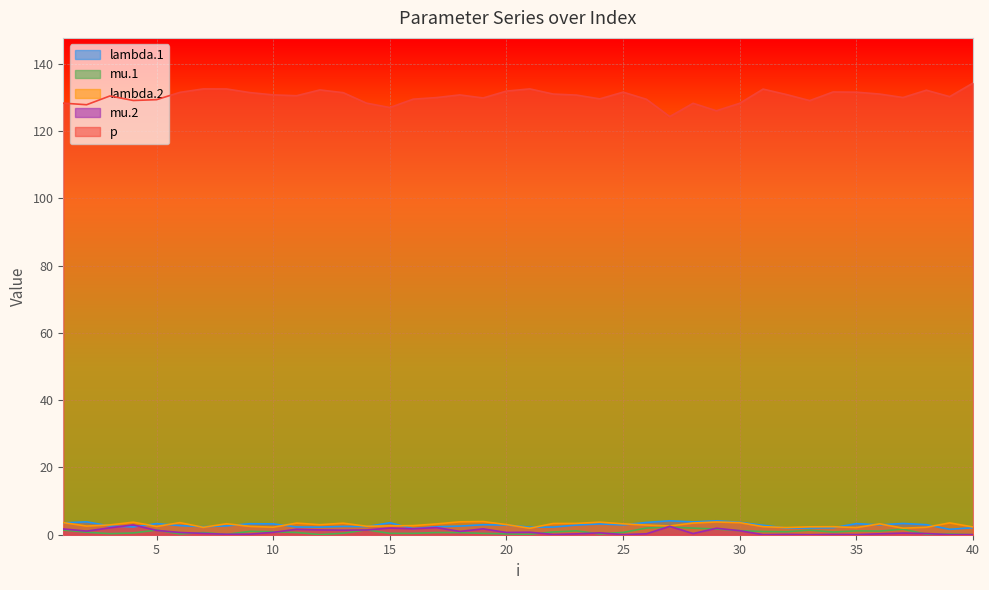

Reading left to right, transcribe all the data shown in this chart.

lambda.1: 3.5	3.8	2.6	2.3	3.3	2.7	2.4	2.6	3.3	3.2	2.3	2.3	2.5	2.4	3.6	1.8	2.4	2.6	3.0	2.9	2.3	2.3	2.9	3.2	2.9	3.6	4.1	3.8	4.1	3.7	2.8	2.0	2.0	2.1	3.3	2.9	3.3	3.0	1.6	2.1
mu.1: 1.4	0.7	0.3	0.5	1.4	0.2	0.6	0.1	1.0	0.9	0.7	0.0	0.4	1.5	0.4	0.4	0.6	0.6	0.4	0.2	0.1	0.8	1.2	0.2	0.7	2.0	2.3	2.0	1.7	1.2	0.9	0.9	1.3	0.8	1.1	1.1	1.6	0.2	0.2	0.0
lambda.2: 3.6	2.6	2.9	3.7	2.5	3.6	2.2	3.3	2.5	2.2	3.5	3.0	3.4	2.5	2.6	2.7	3.2	3.8	3.9	3.0	1.9	3.3	3.4	3.7	3.2	2.9	2.6	3.5	3.8	3.6	2.4	2.1	2.3	2.4	2.1	3.2	1.9	2.2	3.5	2.3
mu.2: 1.7	1.1	2.1	2.9	1.3	0.7	0.4	0.1	0.2	0.7	1.6	1.4	1.4	1.4	2.0	1.8	2.1	1.0	1.7	0.7	0.7	0.1	0.3	0.6	0.0	0.3	2.5	0.3	1.9	1.2	0.0	0.1	0.0	0.1	0.0	0.3	0.5	0.4	0.0	0.0
p: 128.3	127.8	130.4	129.0	129.3	131.5	132.5	132.5	131.4	130.7	130.5	132.2	131.4	128.3	127.0	129.4	129.9	130.7	129.8	131.8	132.5	131.0	130.7	129.5	131.5	129.4	124.3	128.2	126.0	128.2	132.4	130.8	129.0	131.6	131.5	131.0	129.9	132.1	130.2	134.2